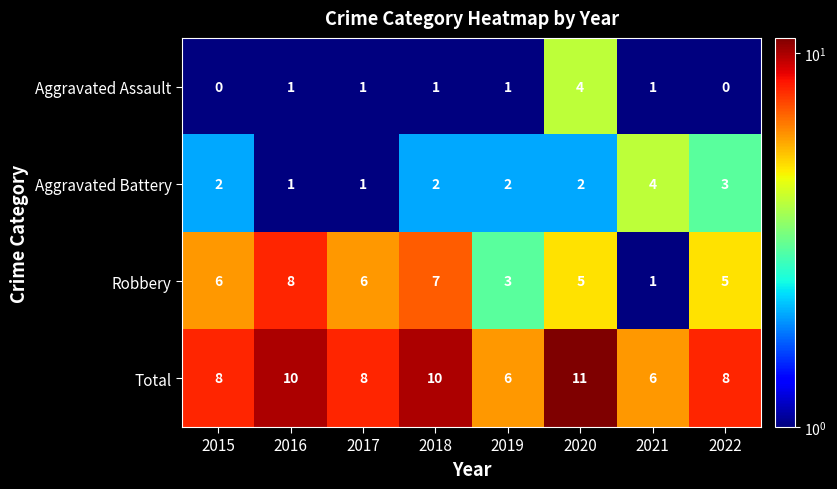

What is the difference between the second highest and minimum values in the Total series?

4